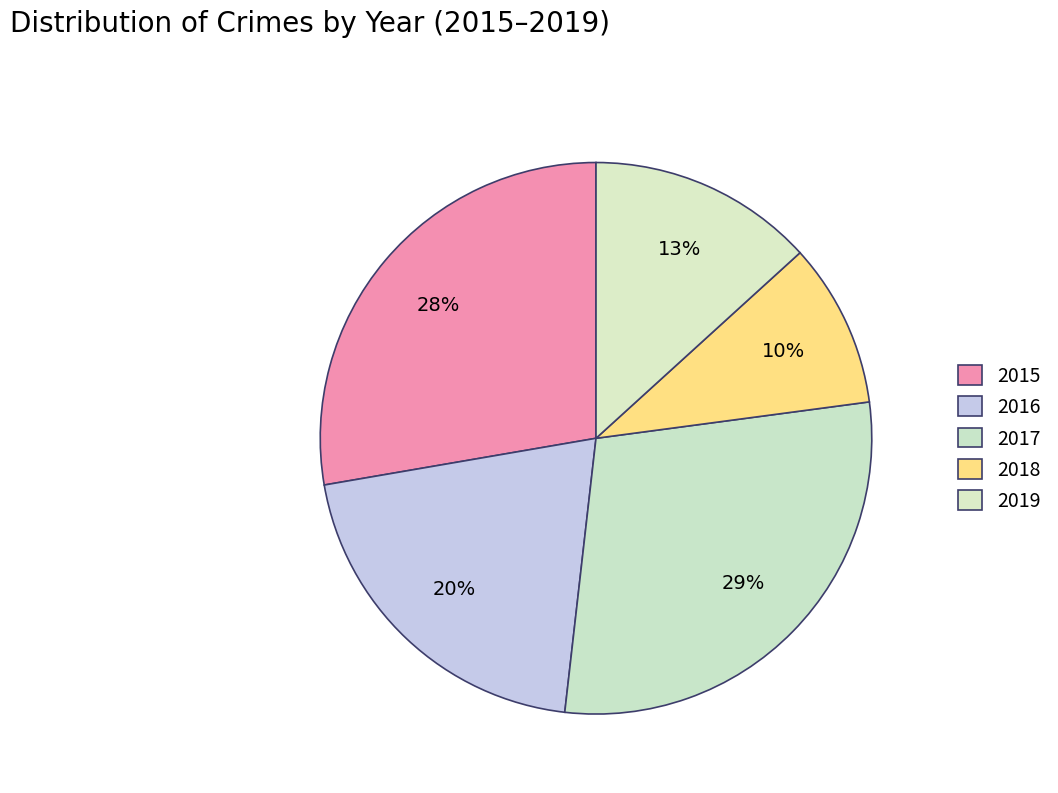

How many slices are in this pie chart?

5